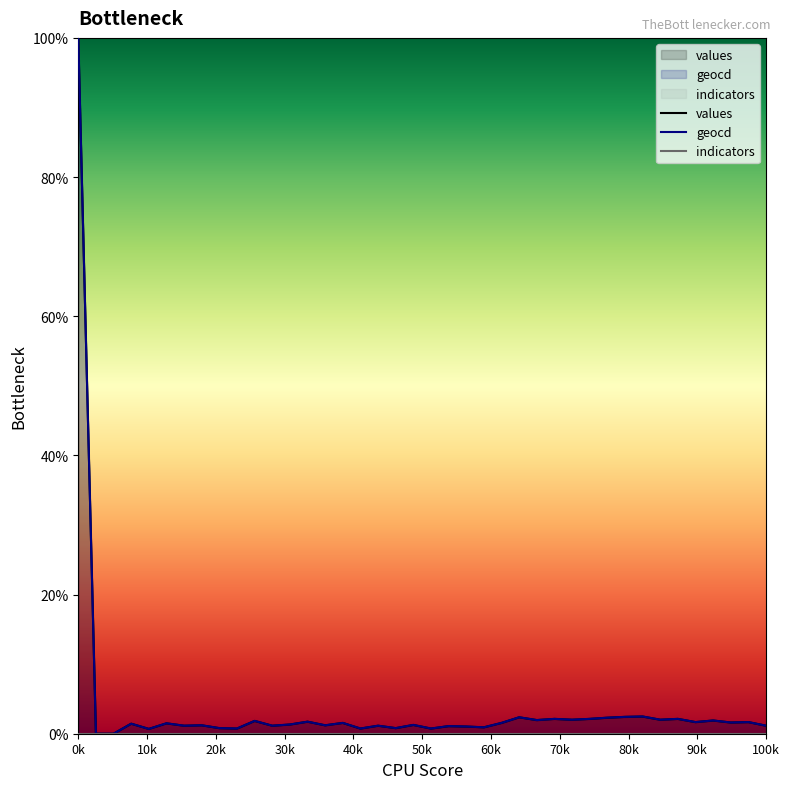

At which category does the chart reach its peak across all series?

0k